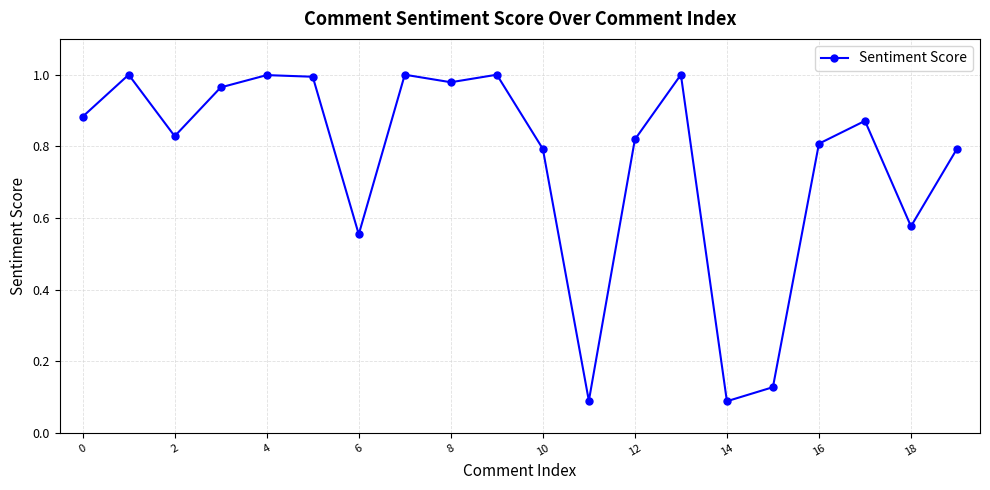

True or false: there are more than 2 points higher than both neighbors.

True